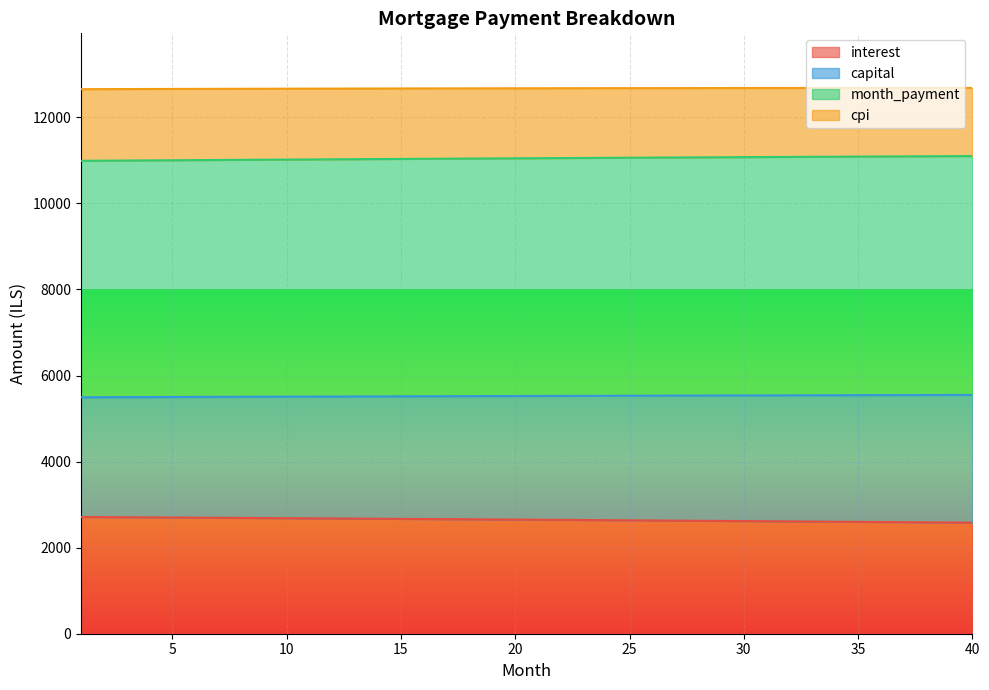

Which series has the largest total across all categories?

month_payment